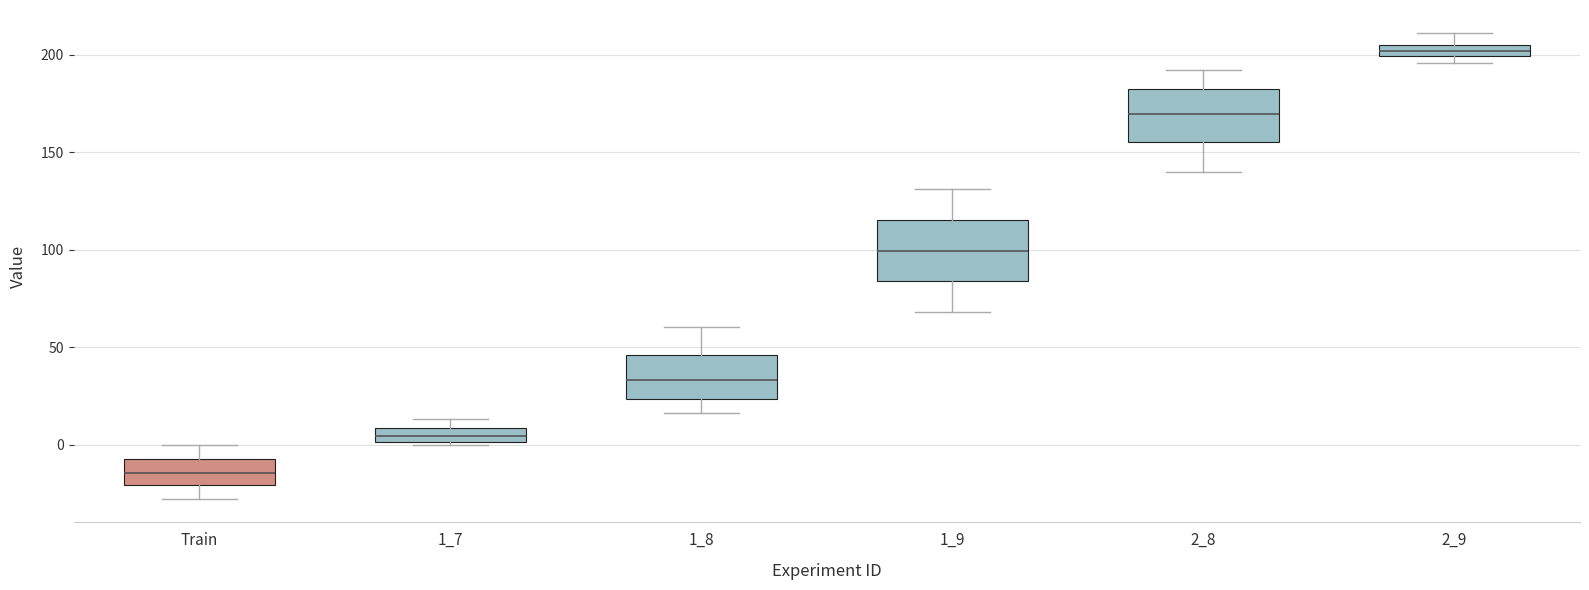

Which box's median line is the highest?

2_9